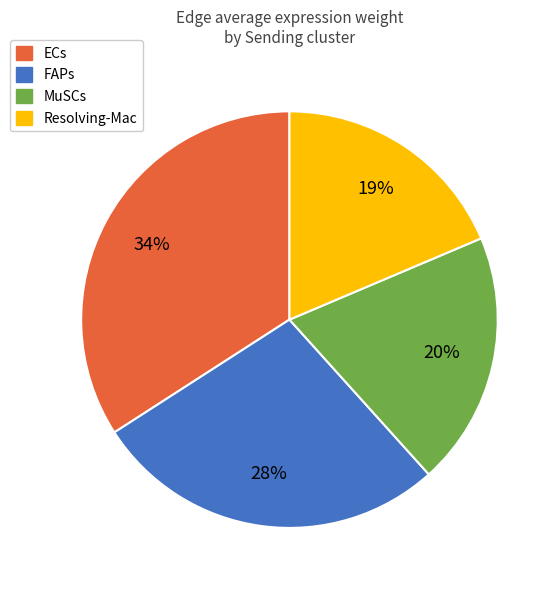

What percentage is the ECs slice, to the nearest percent?

34%